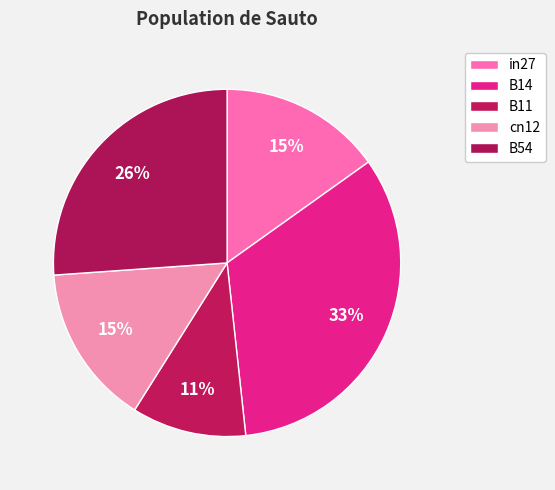

To the nearest percent, what percentage of the pie is cn12?

15%